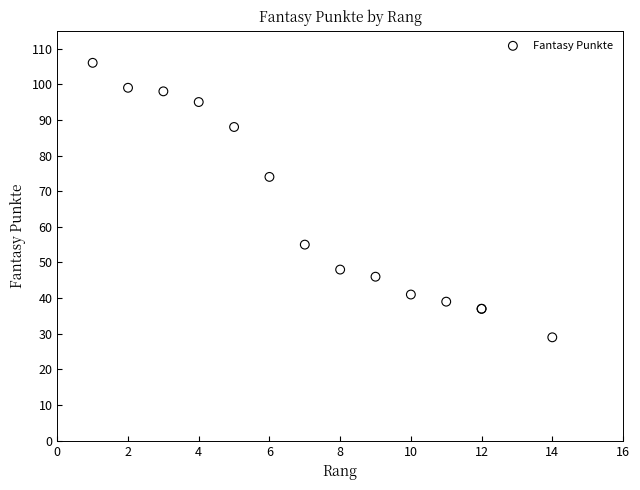

What Y value in the scatter plot is closest to 67?

74